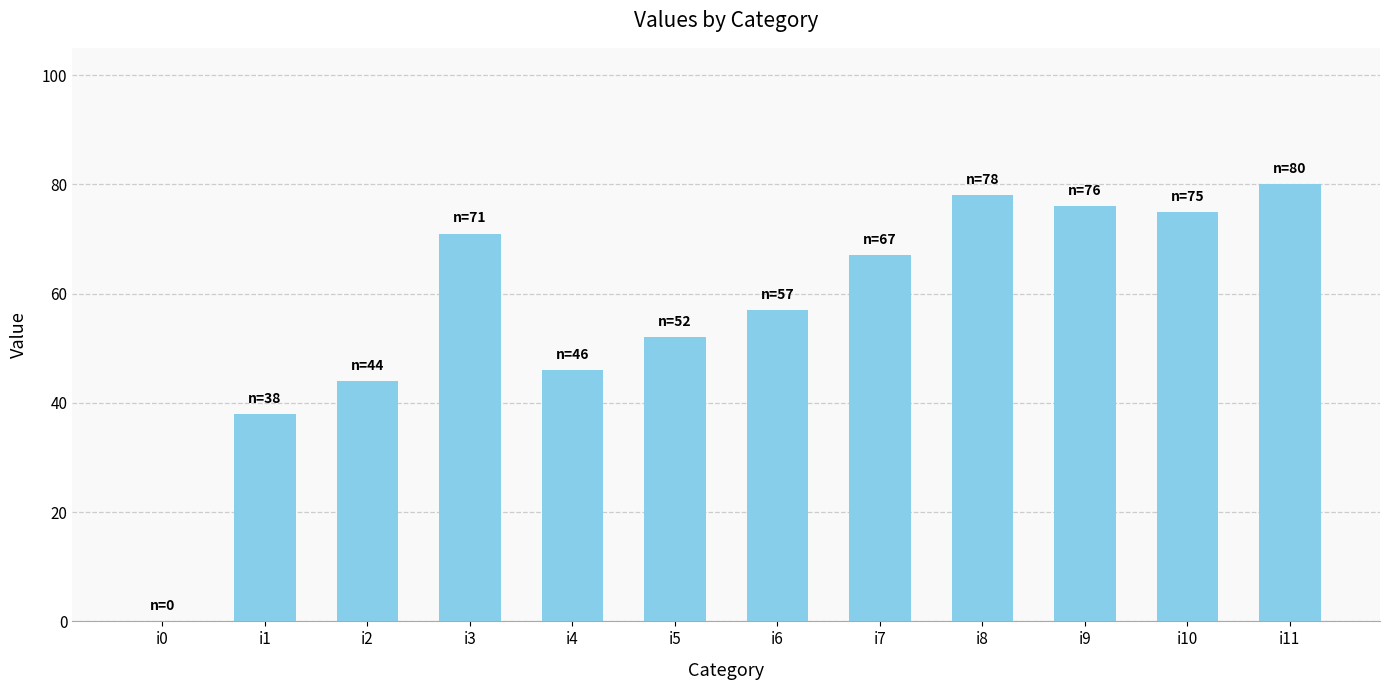

How many positive values are there?

11